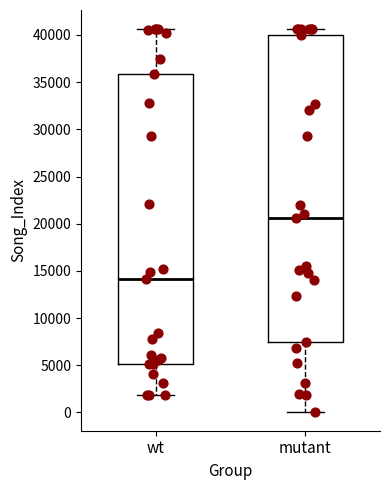

Reading left to right, transcribe this box plot: for each box, give where its median line is, the range the box spans, and where its two whiskers end, as read against the y-axis. The values are not printed on the chart, so give them approximately, as read against the axis.

wt: median 14000, box 5000 to 36000, whiskers 2000 to 40500
mutant: median 20500, box 7500 to 40000, whiskers 0 to 40500